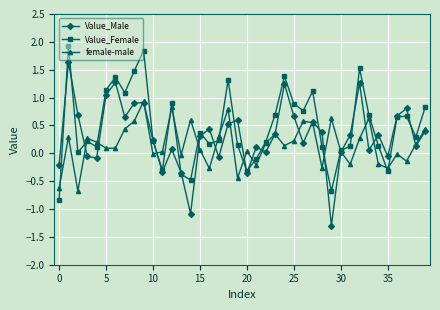

Rank the series by their maximum value, from lowest to highest.

female-male, Value_Male, Value_Female